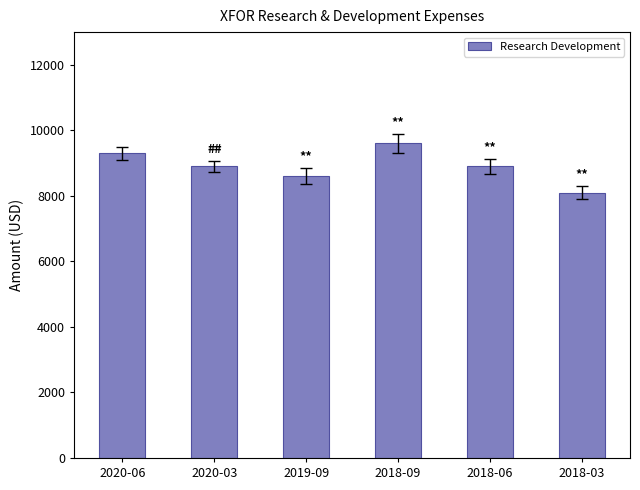

What position from the right is 2020-06?

6